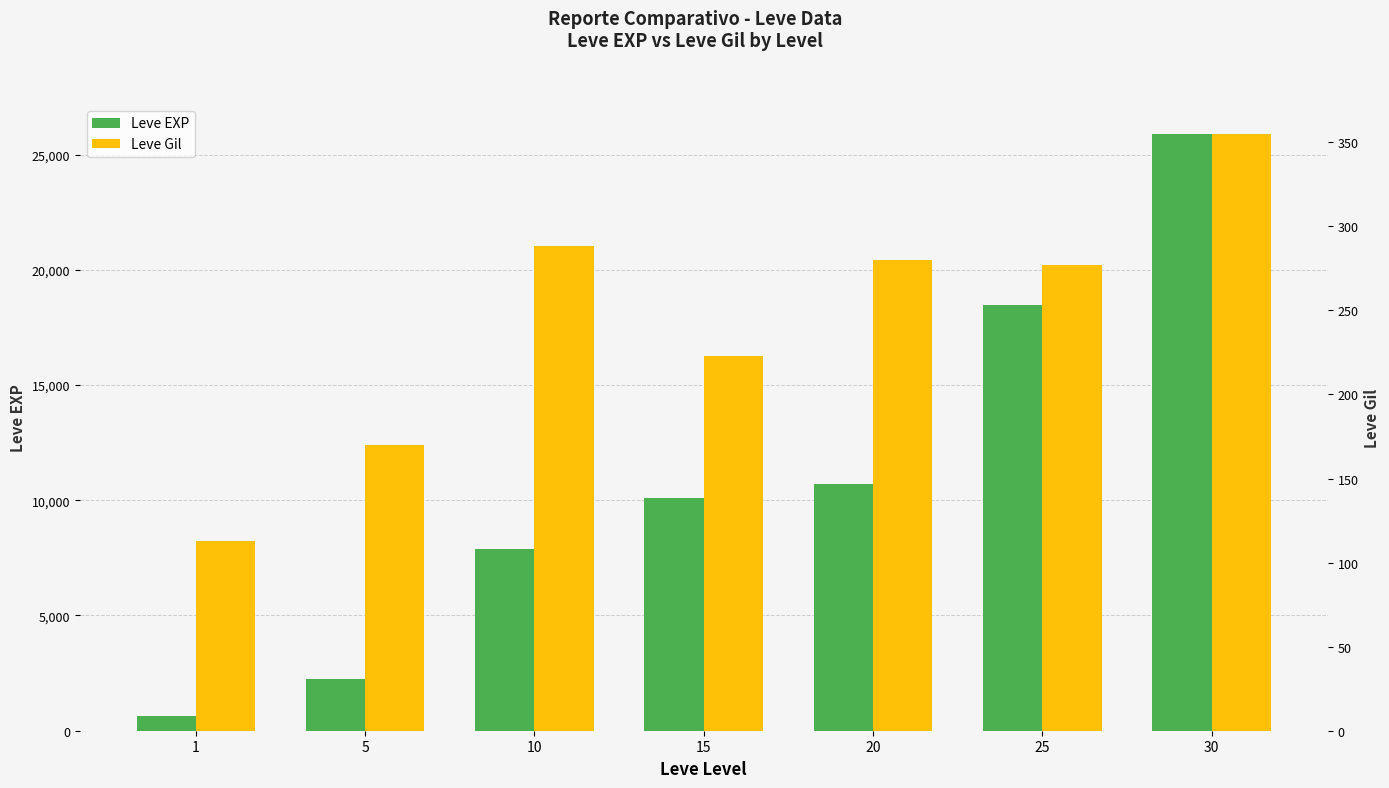

What is the greatest value displayed?

25900